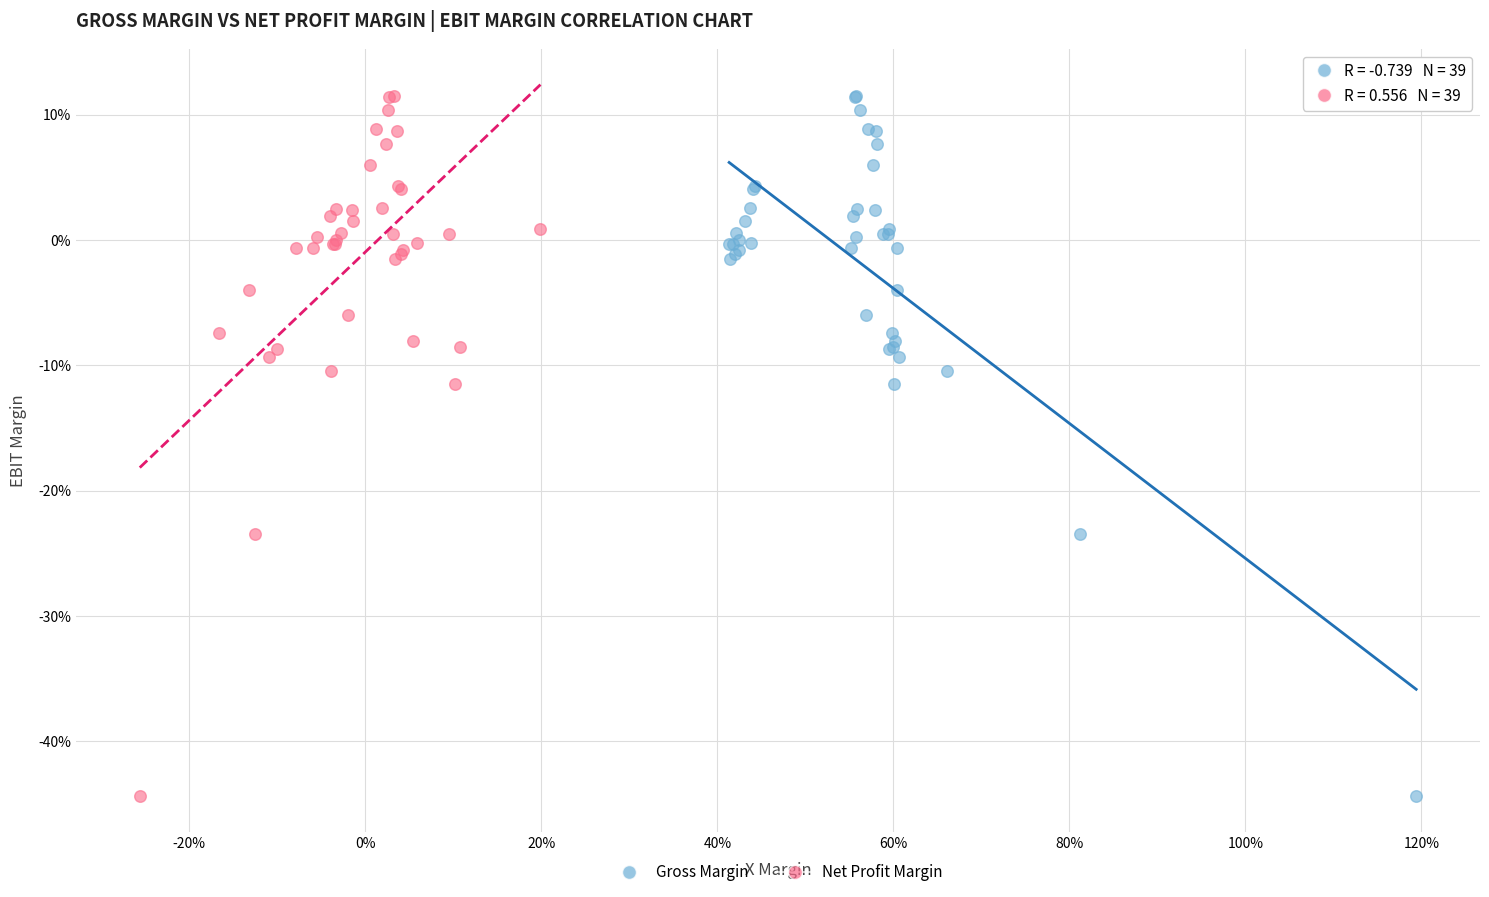

What are all the series names shown in the legend?

Gross Margin, Net Profit Margin